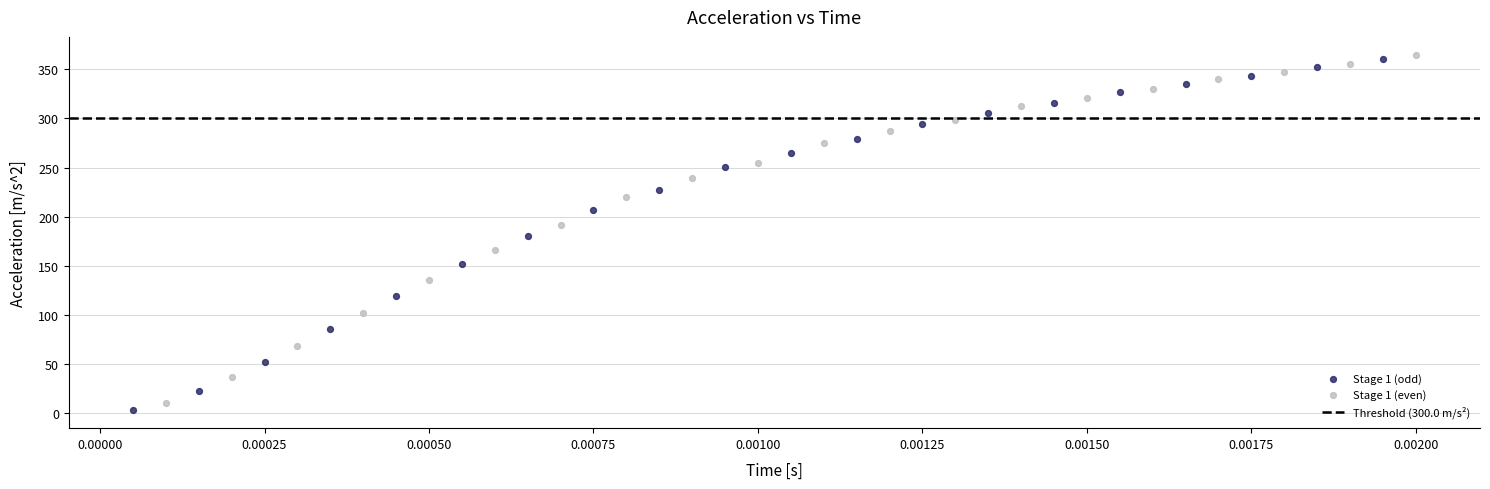

Which series has the largest Y range (max minus min)?

Stage 1 (odd)